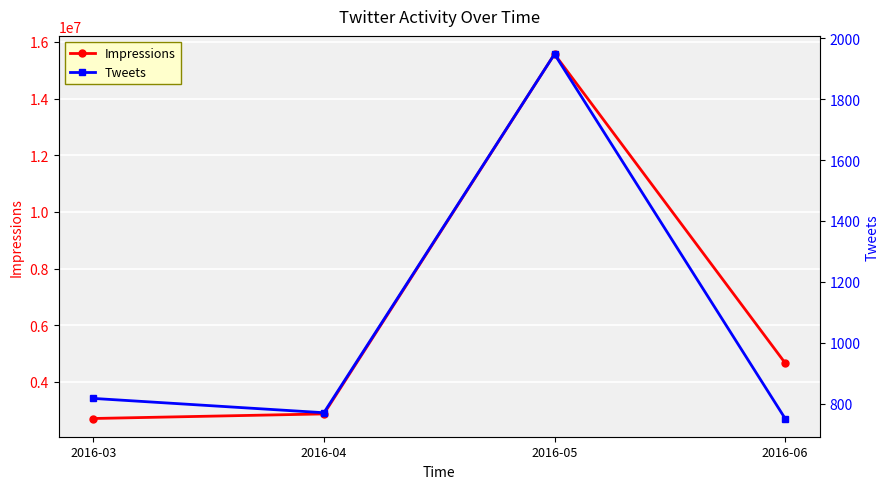

What is the difference between the second highest and minimum values in the Tweets series?

66